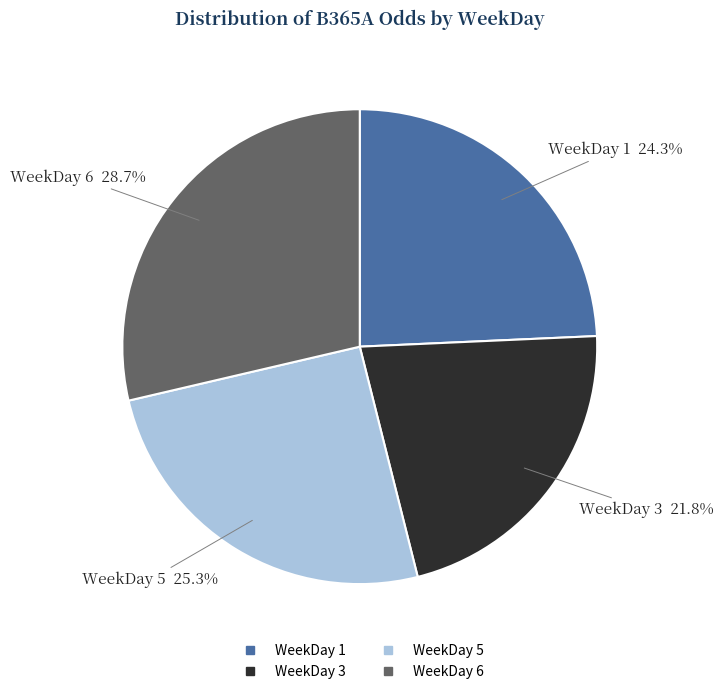

Does any single category account for the majority?

No